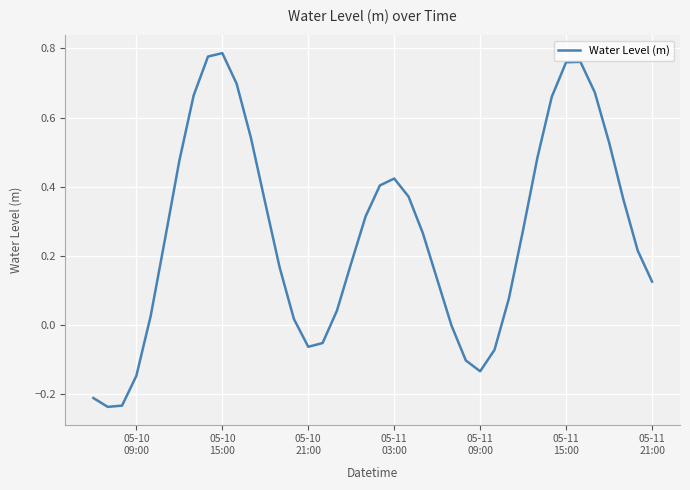

What is the difference between the maximum and minimum values?

1.0